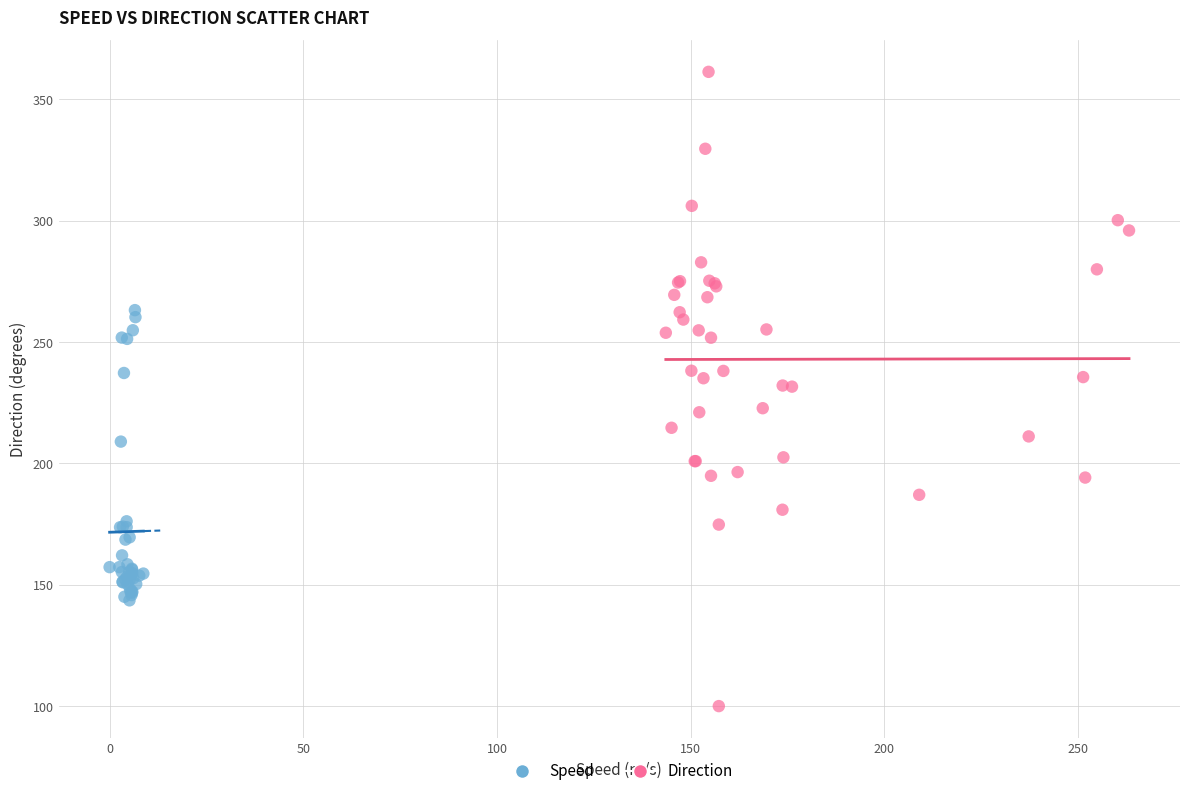

Which series contains the lowest Y value?

Direction